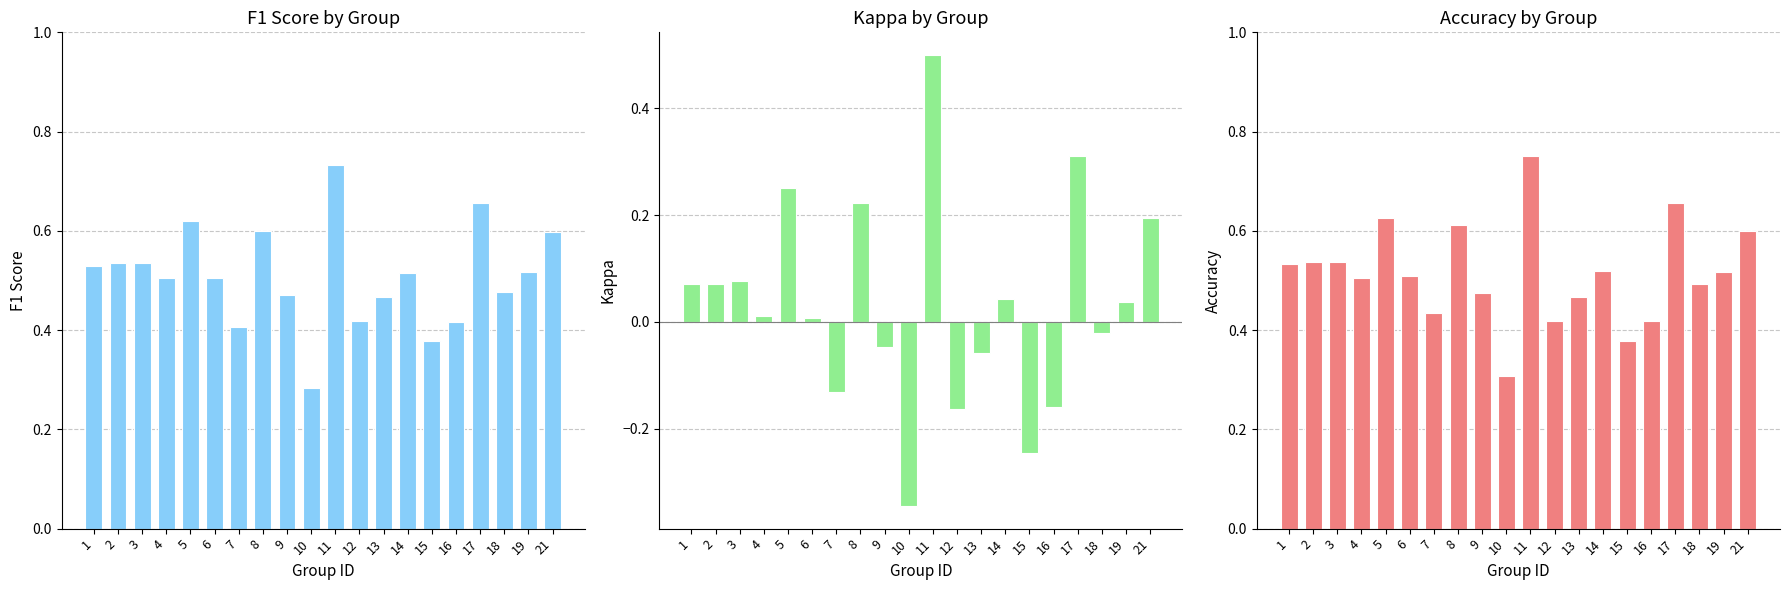

List the series in order of their peak value, highest first.

accuracy, f1, kappa